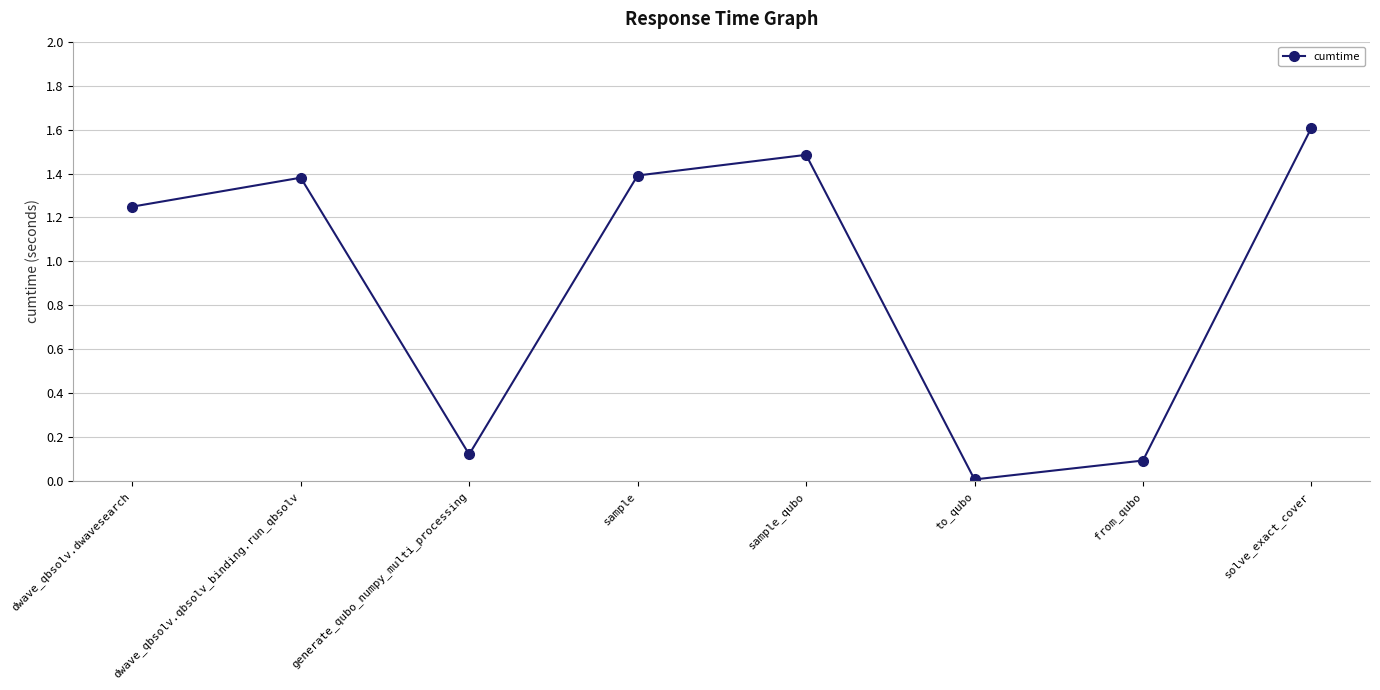

Which has a higher value, to_qubo or dwave_qbsolv.qbsolv_binding.run_qbsolv?

dwave_qbsolv.qbsolv_binding.run_qbsolv